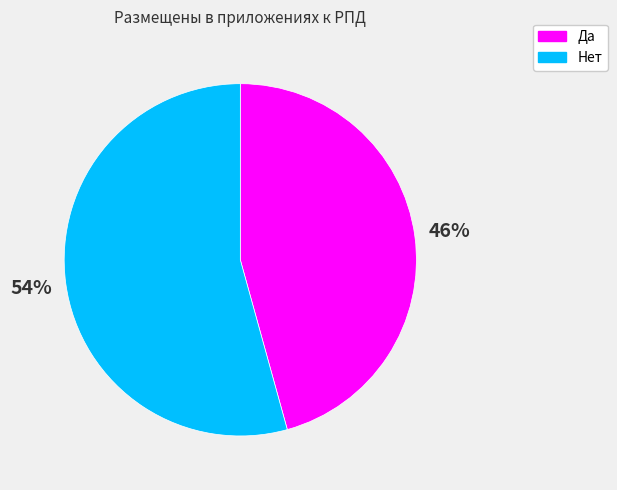

To the nearest percent, what is the combined percentage of Да and Нет?

100%